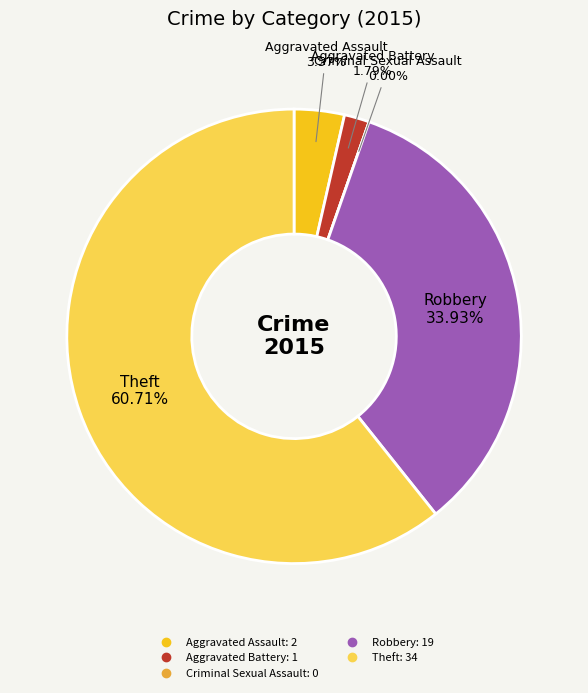

Is the sum of Robbery and Criminal Sexual Assault greater than half?

No